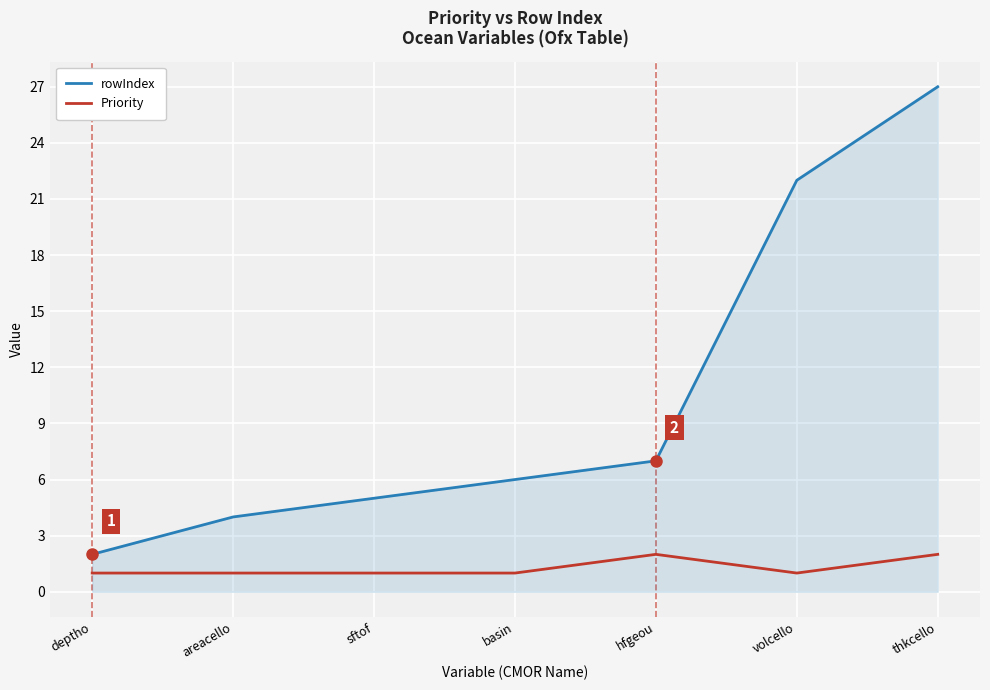

What is the difference between the maximum and second lowest values in the Priority series?

1